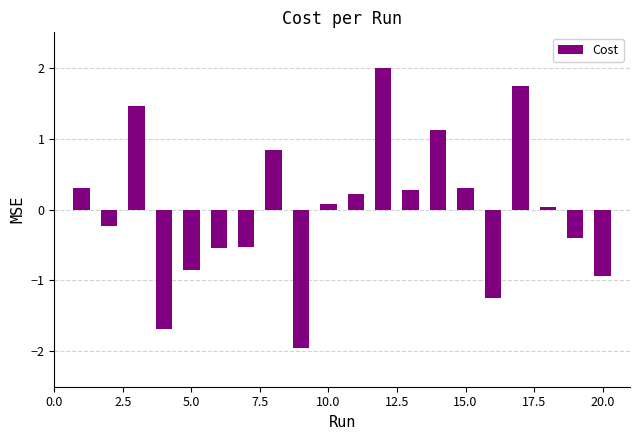

What is the difference between the maximum and minimum values?

3.9